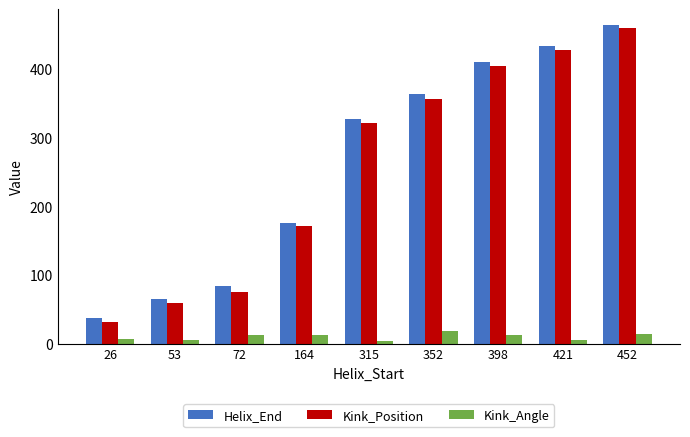

What are all the series names shown in the legend?

Helix_End, Kink_Position, Kink_Angle